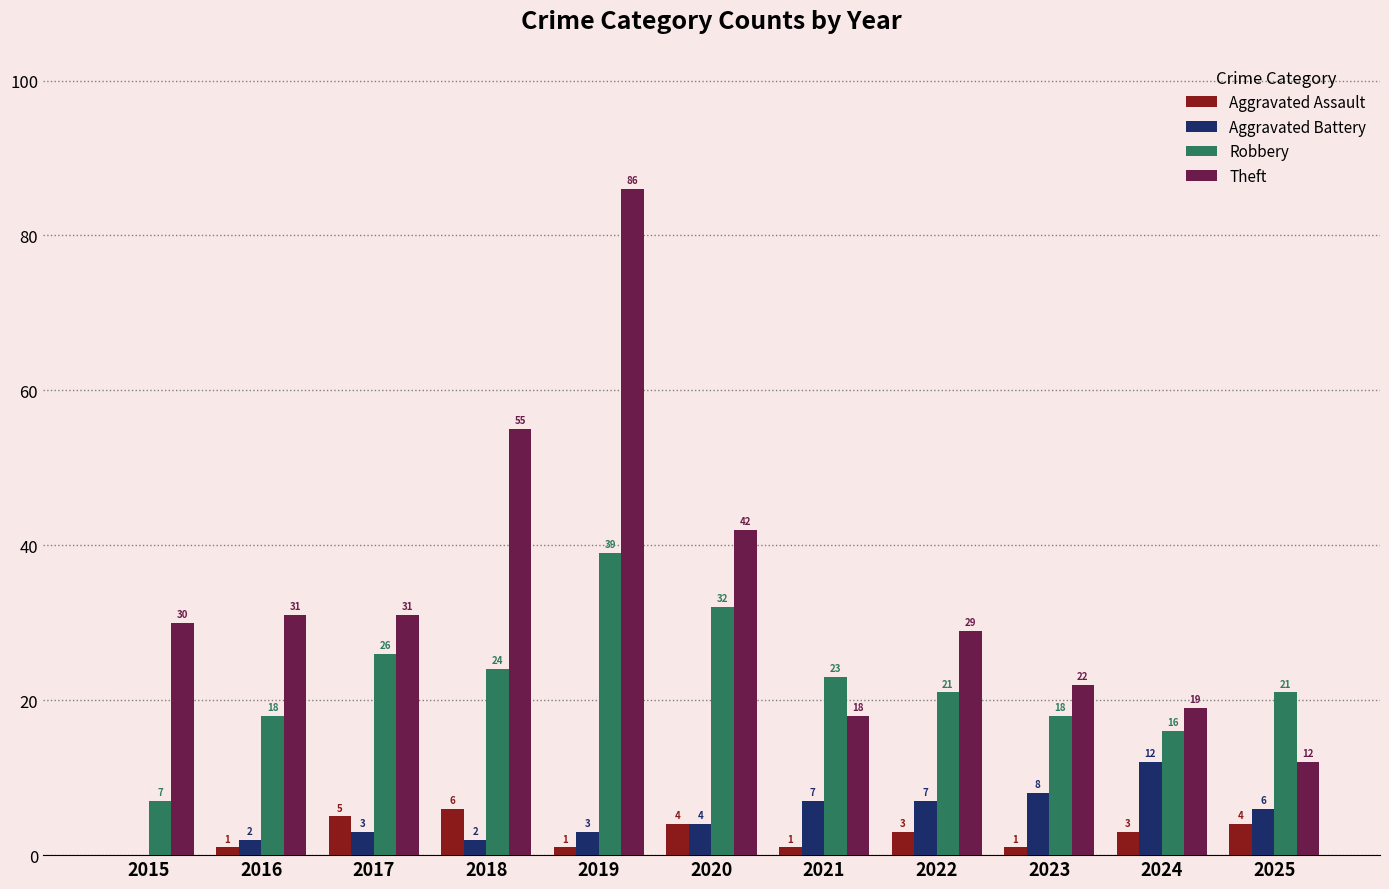

Reading left to right, extract all data points from this chart.

Aggravated Assault: 0	1	5	6	1	4	1	3	1	3	4
Aggravated Battery: 0	2	3	2	3	4	7	7	8	12	6
Robbery: 7	18	26	24	39	32	23	21	18	16	21
Theft: 30	31	31	55	86	42	18	29	22	19	12